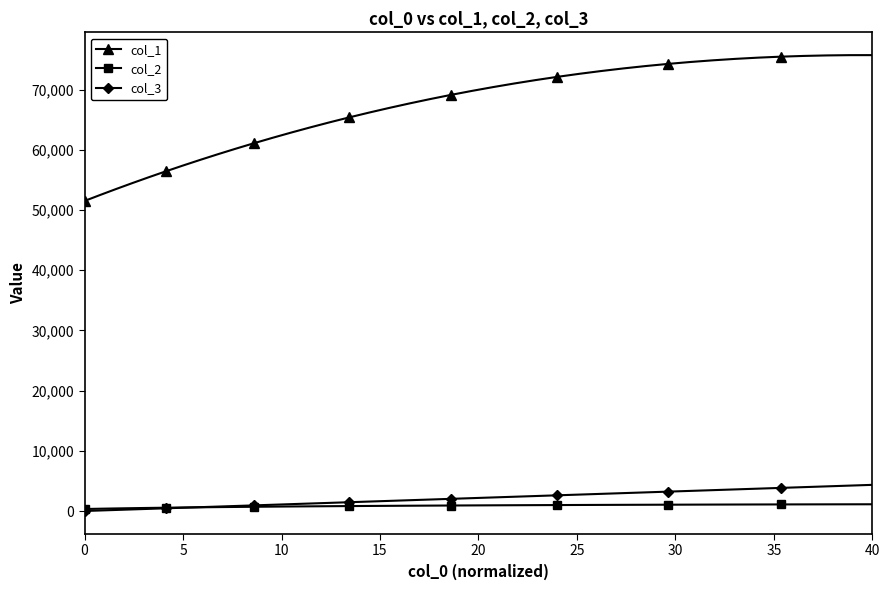

What is the maximum value shown in the chart?

75730.1